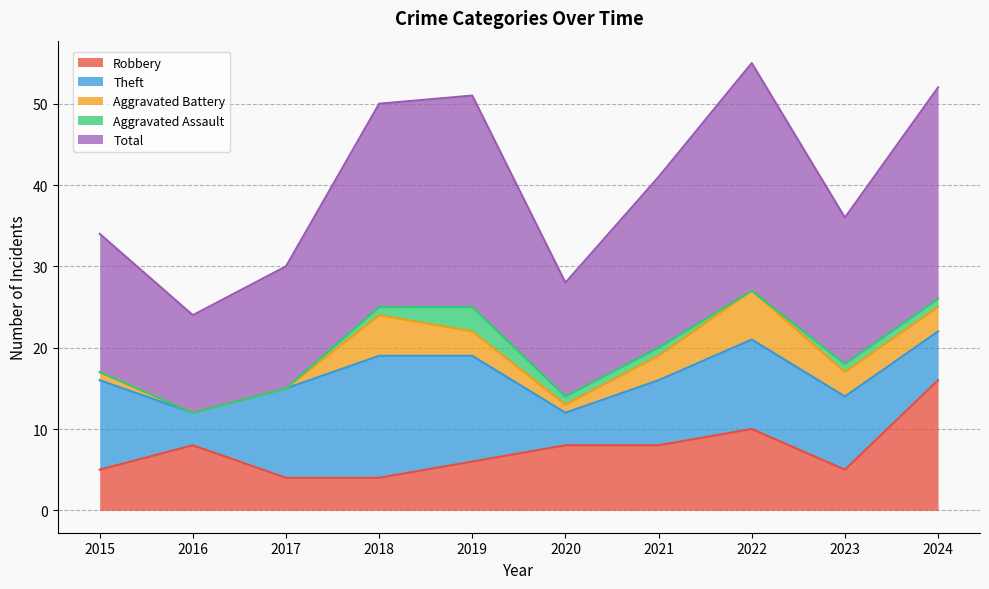

What is the average value of the Aggravated Assault series?

1